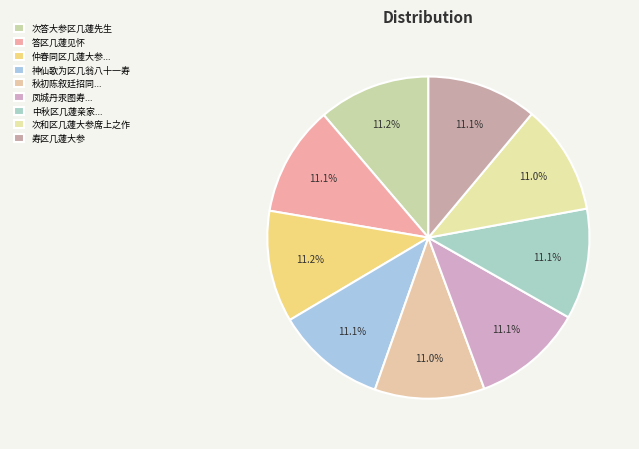

To the nearest percent, what is the average slice percentage?

11%